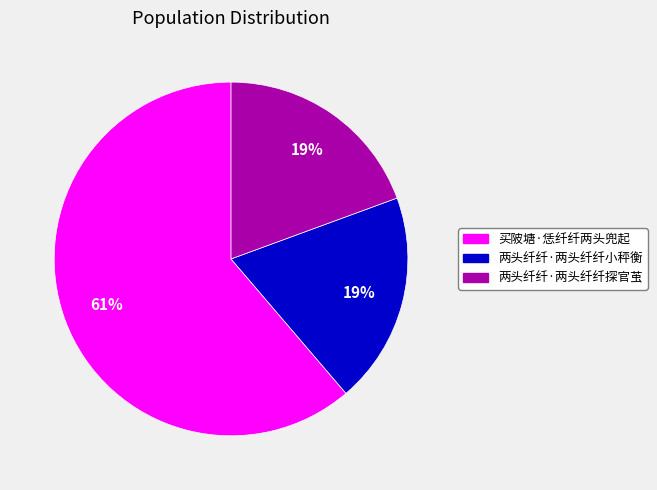

Combined, do 两头纤纤·两头纤纤小秤衡 and 买陂塘·恁纤纤两头兜起 account for over 50%?

Yes